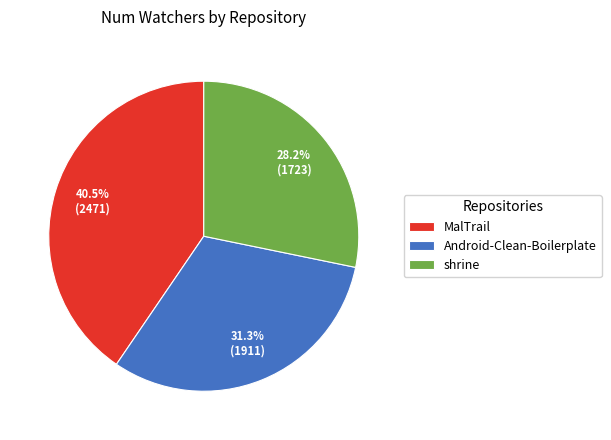

Is there any slice that represents more than half of the pie?

No